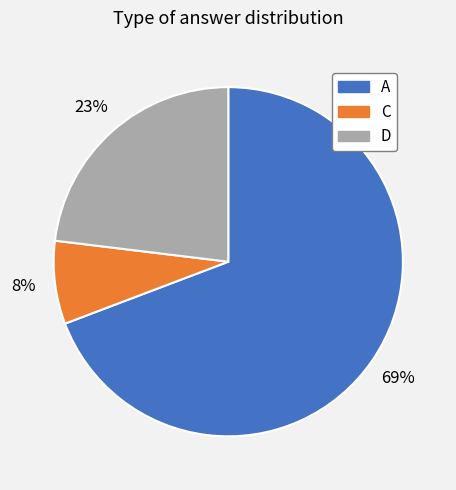

What is the smallest slice in the pie chart?

C